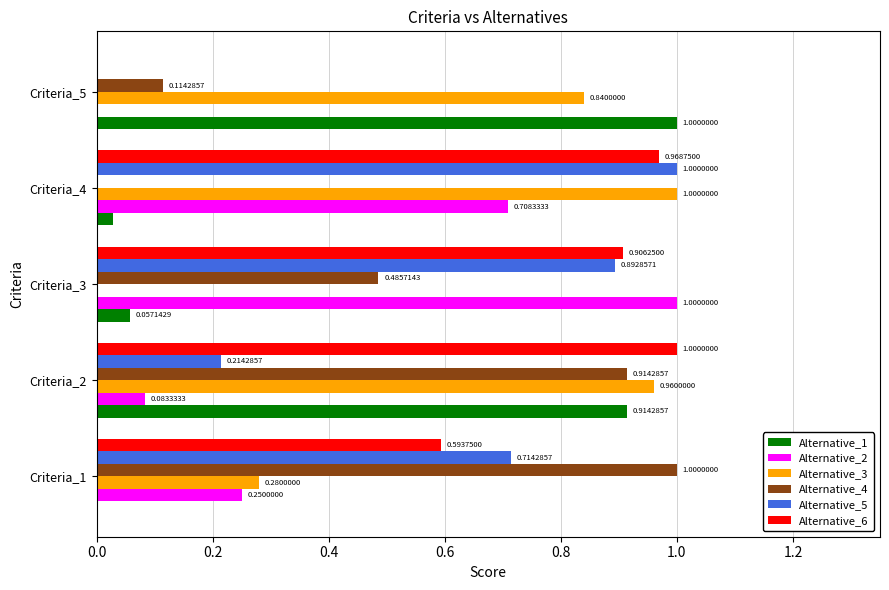

What is the maximum value for Alternative_4?

1.0